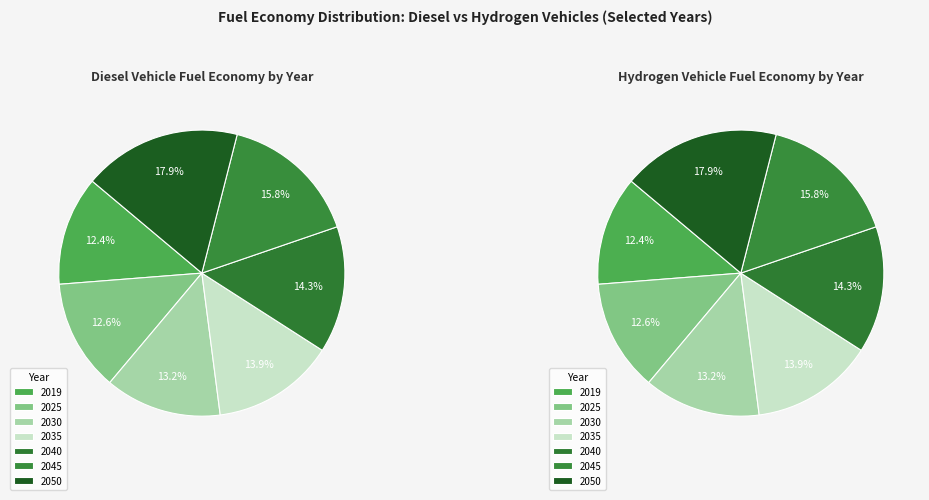

Does 2022 represent more than half of the total?

No